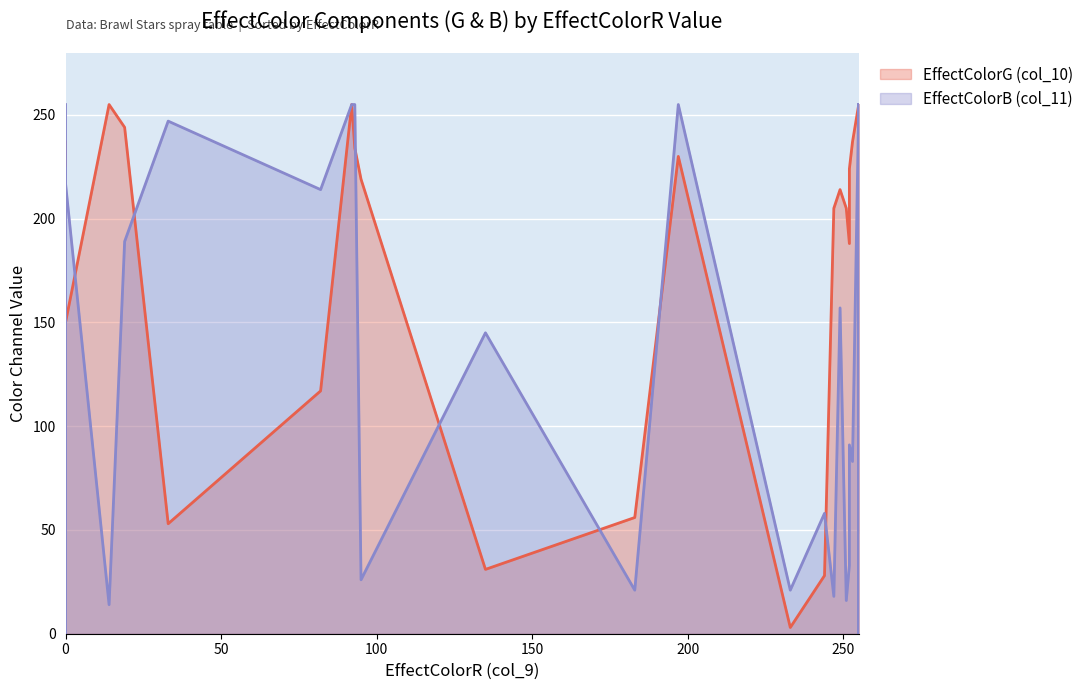

What value does the EffectColorB (col_11) series have at 249, to the nearest 10?

160